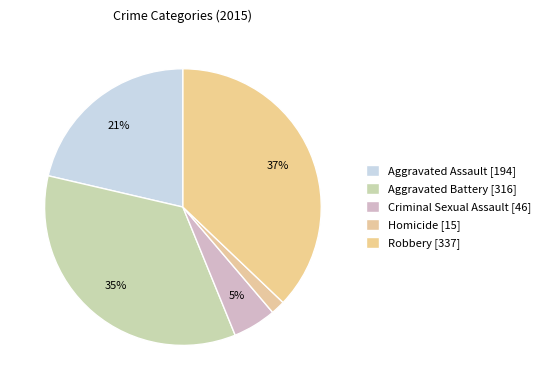

Is it true that Criminal Sexual Assault is 1% of the pie?

False